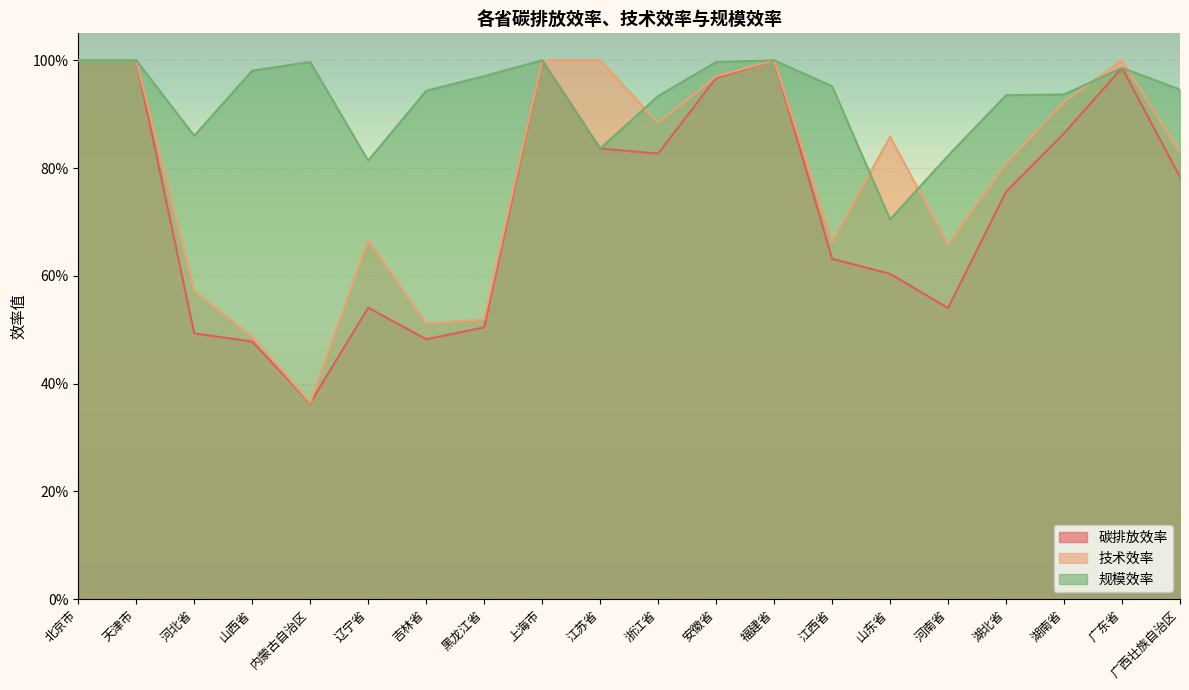

Reading left to right, extract all data points from this chart.

碳排放效率: 北京市=1.0	天津市=1.0	河北省=0.5	山西省=0.5	内蒙古自治区=0.4	辽宁省=0.5	吉林省=0.5	黑龙江省=0.5	上海市=1.0	江苏省=0.8	浙江省=0.8	安徽省=1.0	福建省=1.0	江西省=0.6	山东省=0.6	河南省=0.5	湖北省=0.8	湖南省=0.9	广东省=1.0	广西壮族自治区=0.8
技术效率: 北京市=1.0	天津市=1.0	河北省=0.6	山西省=0.5	内蒙古自治区=0.4	辽宁省=0.7	吉林省=0.5	黑龙江省=0.5	上海市=1.0	江苏省=1.0	浙江省=0.9	安徽省=1.0	福建省=1.0	江西省=0.7	山东省=0.9	河南省=0.7	湖北省=0.8	湖南省=0.9	广东省=1.0	广西壮族自治区=0.8
规模效率: 北京市=1.0	天津市=1.0	河北省=0.9	山西省=1.0	内蒙古自治区=1.0	辽宁省=0.8	吉林省=0.9	黑龙江省=1.0	上海市=1.0	江苏省=0.8	浙江省=0.9	安徽省=1.0	福建省=1.0	江西省=1.0	山东省=0.7	河南省=0.8	湖北省=0.9	湖南省=0.9	广东省=1.0	广西壮族自治区=0.9